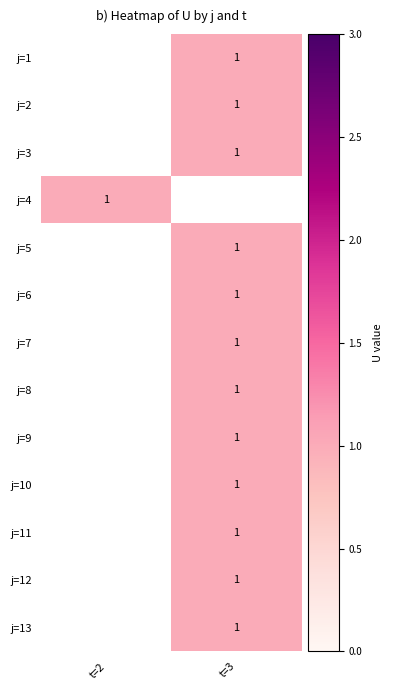

Which category has the highest value across all series?

t=3